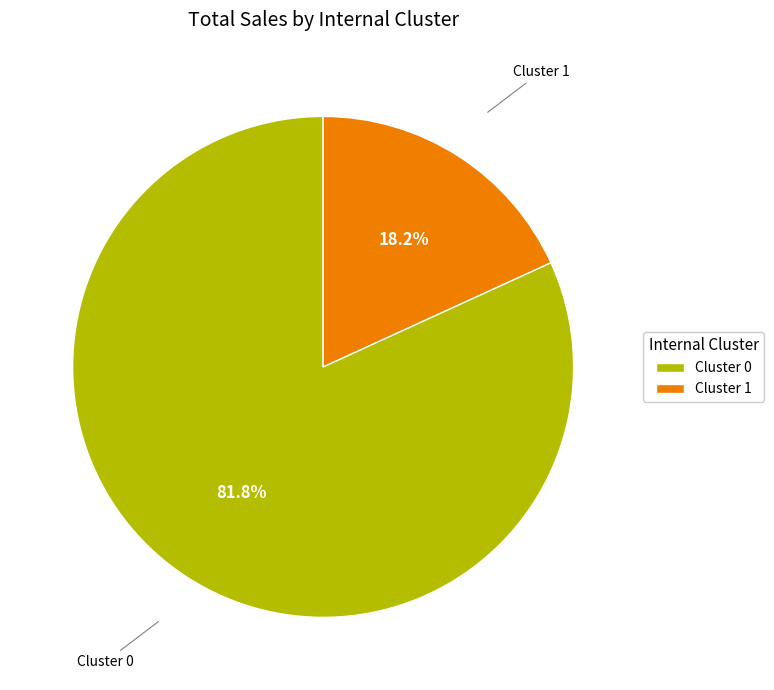

To the nearest percent, what is the combined percentage of Cluster 0 and Cluster 1?

100%